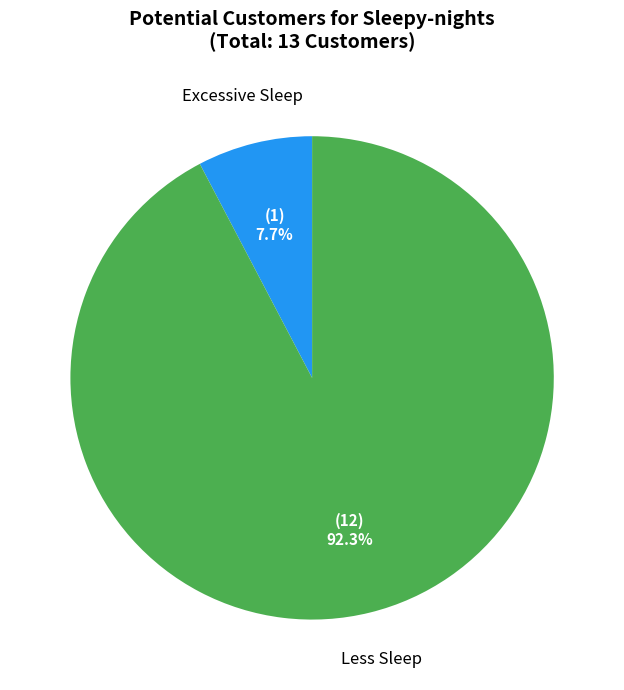

Does any single category account for the majority?

Yes